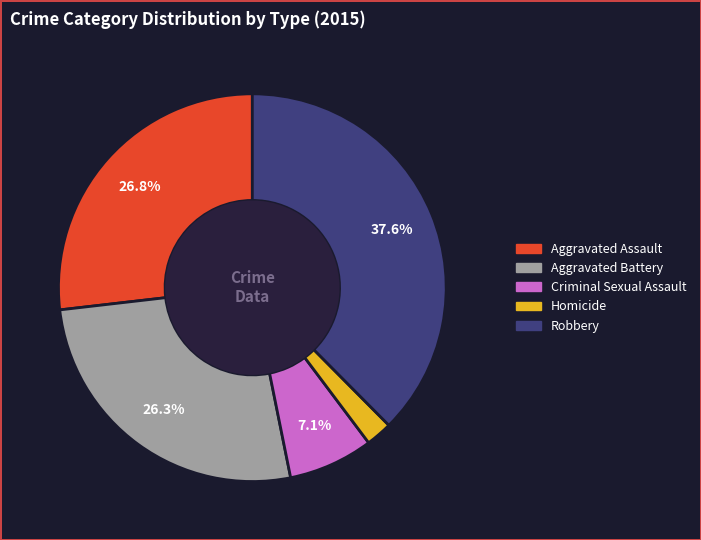

Between Criminal Sexual Assault and Homicide, which is larger?

Criminal Sexual Assault